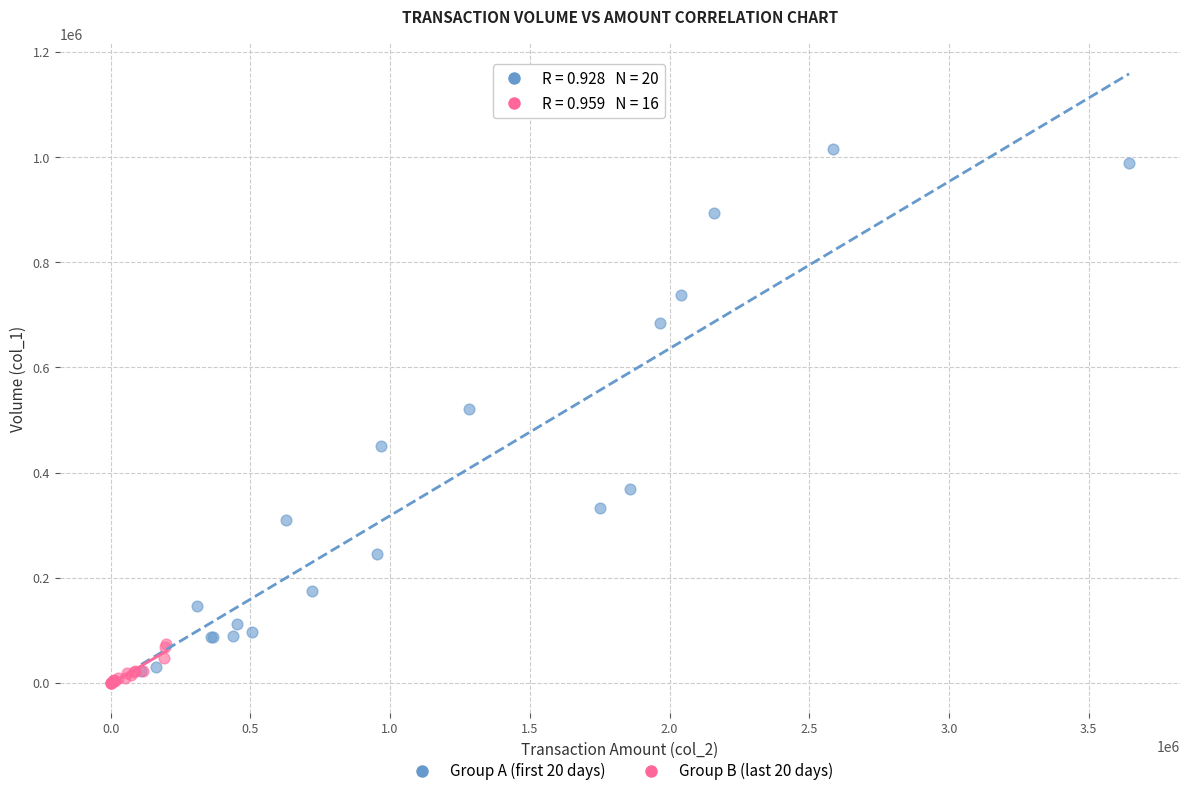

Which series reaches the minimum Y coordinate?

Group B (last 20 days)